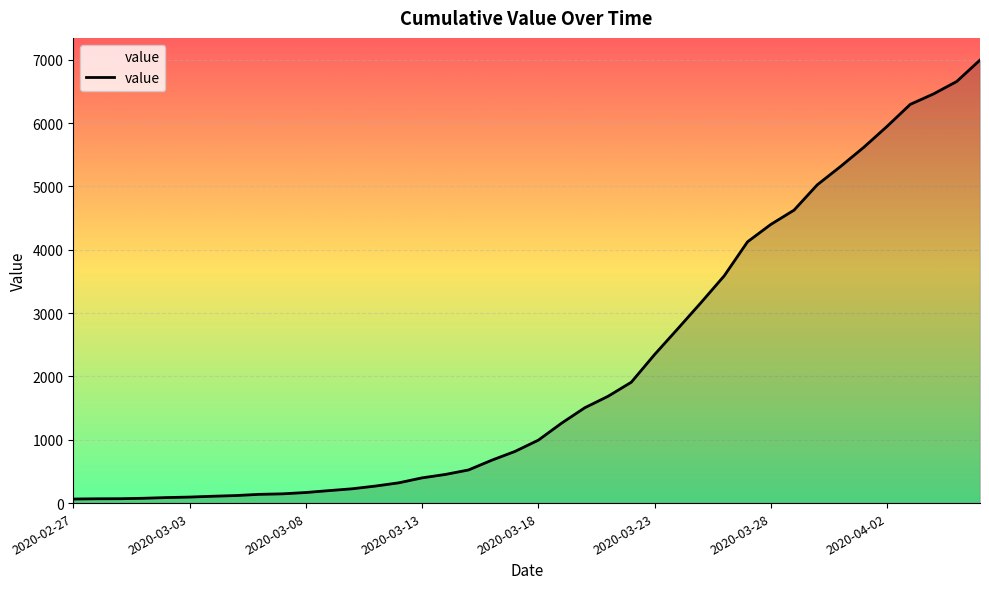

What is the difference between the maximum and minimum values?

6931